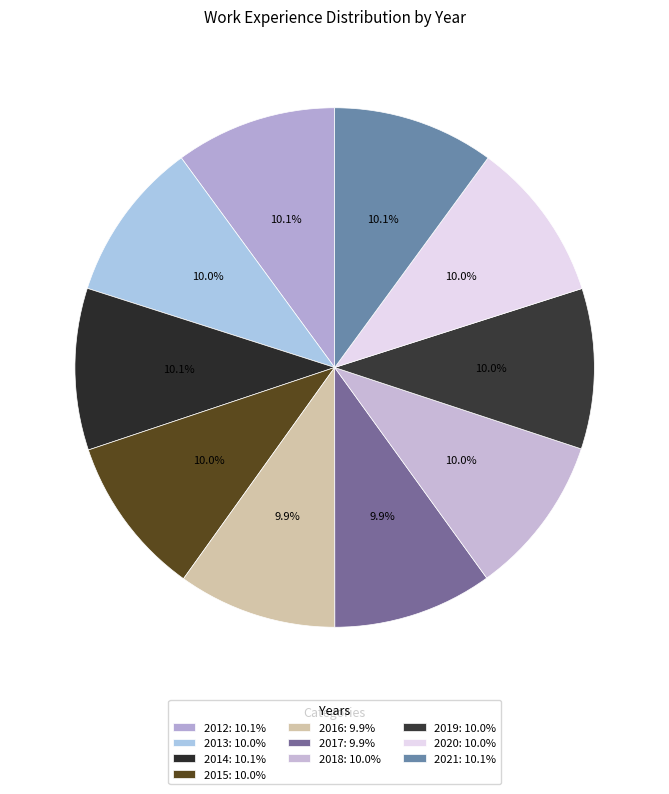

What percentage is the 2012 slice, to the nearest percent?

10%